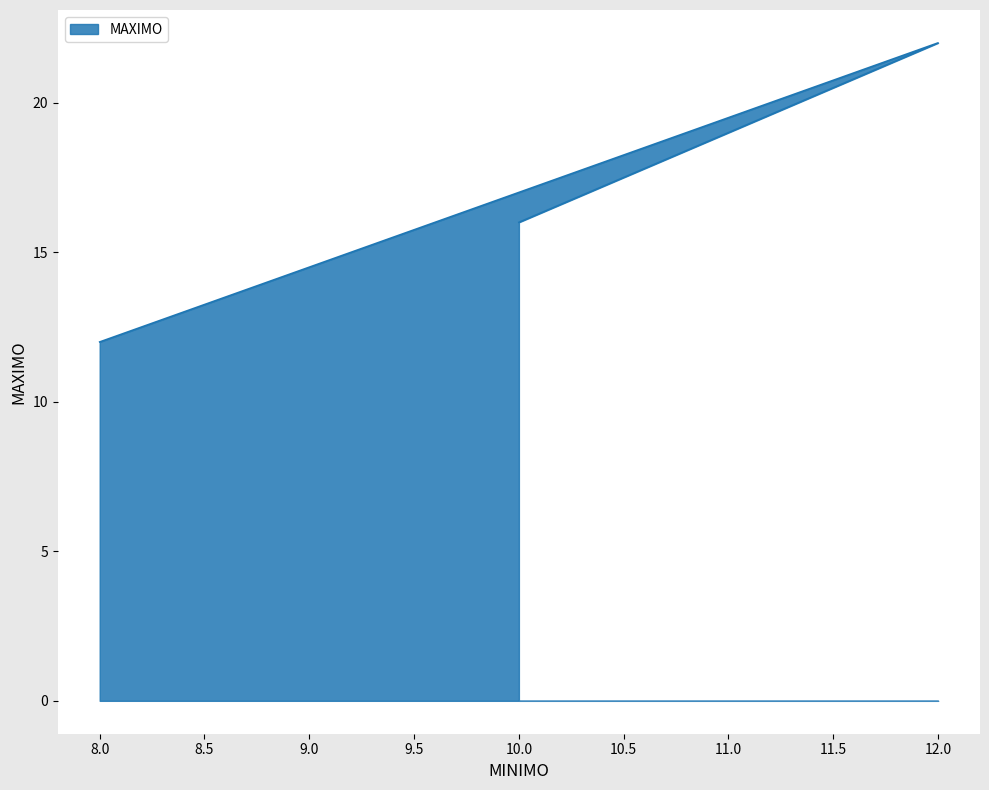

What is the value of the 1st point from the left?

12